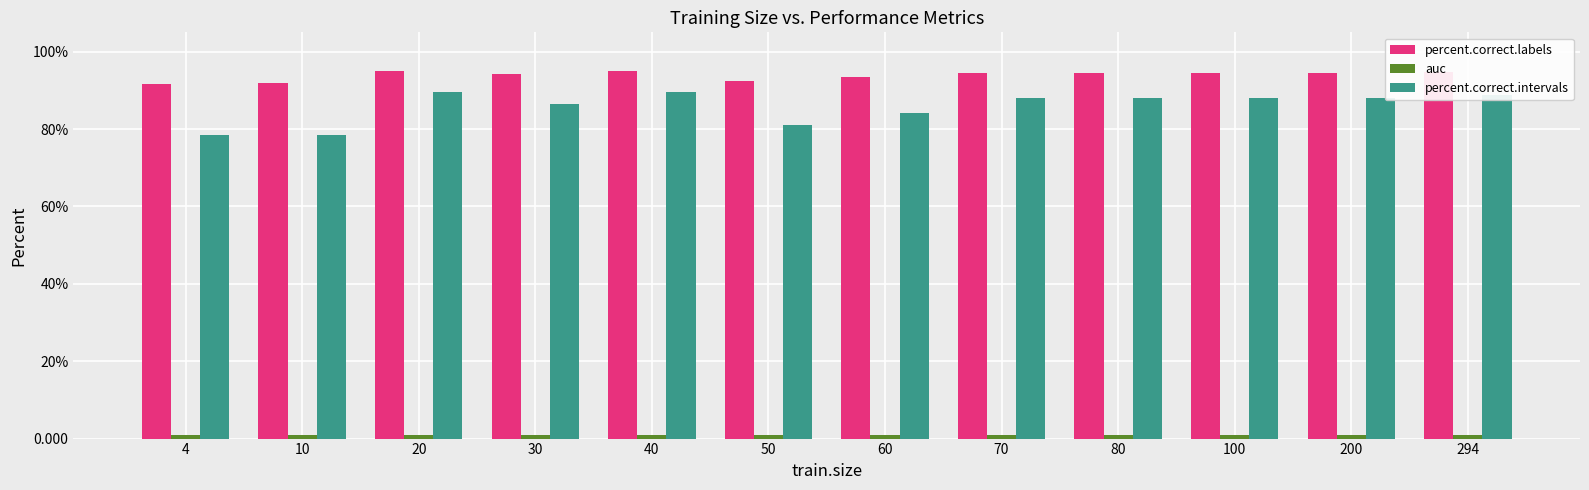

At which label is percent.correct.intervals closest to 84?

60